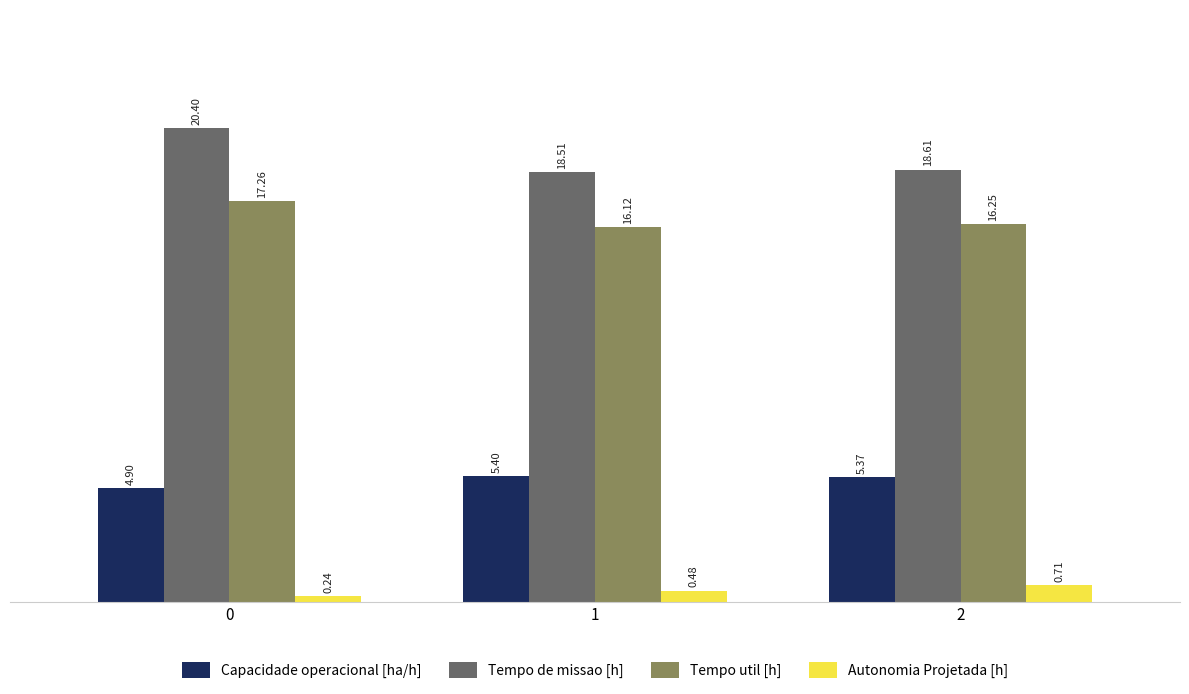

What are all the series names shown in the legend?

Capacidade operacional [ha/h], Tempo de missao [h], Tempo util [h], Autonomia Projetada [h]